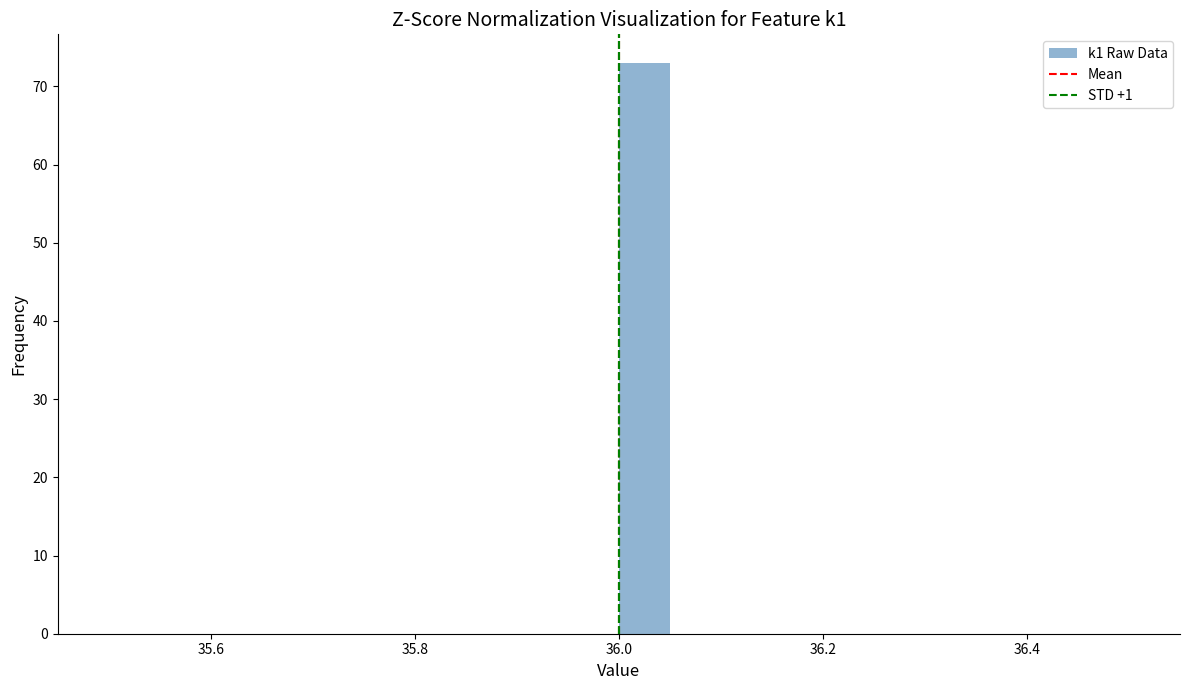

Read against the x-axis, roughly where is the centre of the tallest bar?

36.02